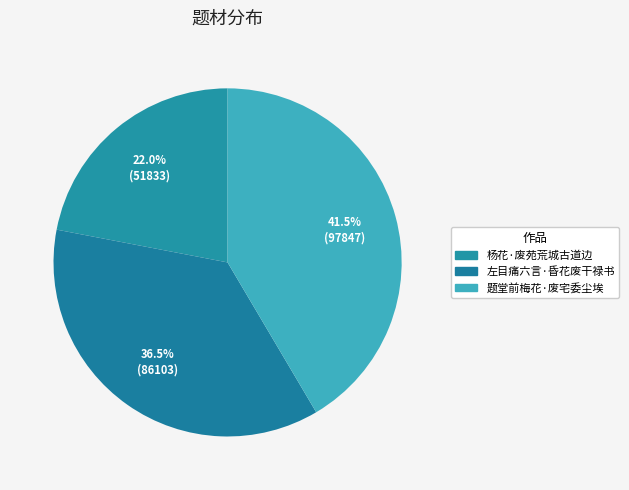

The 题堂前梅花·废宅委尘埃 slice represents 52% of the pie. True or false?

False